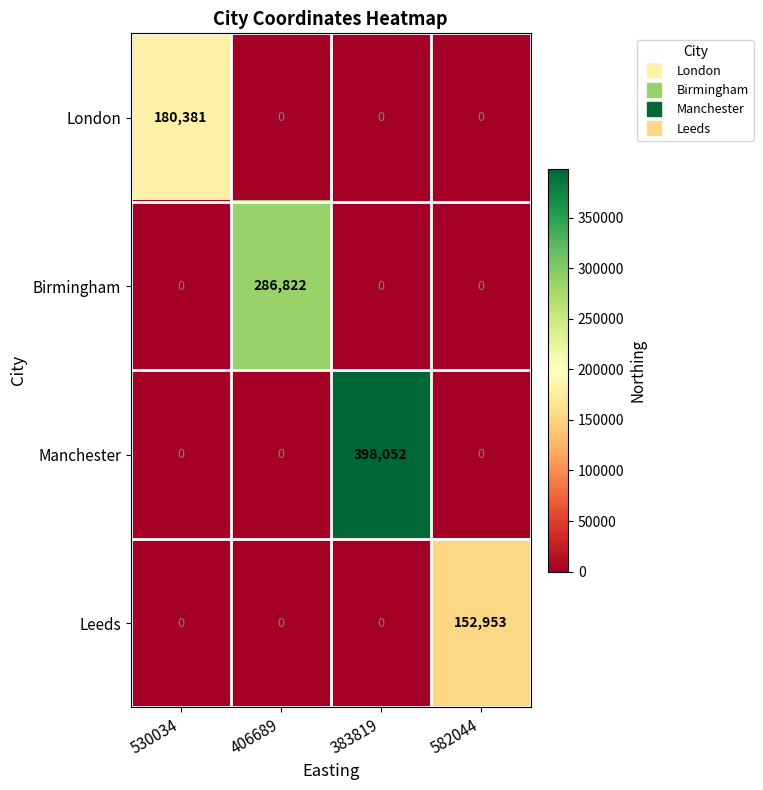

Reading left to right, extract all data points from this chart.

London: 180381	0	0	0
Birmingham: 0	286822	0	0
Manchester: 0	0	398052	0
Leeds: 0	0	0	152953